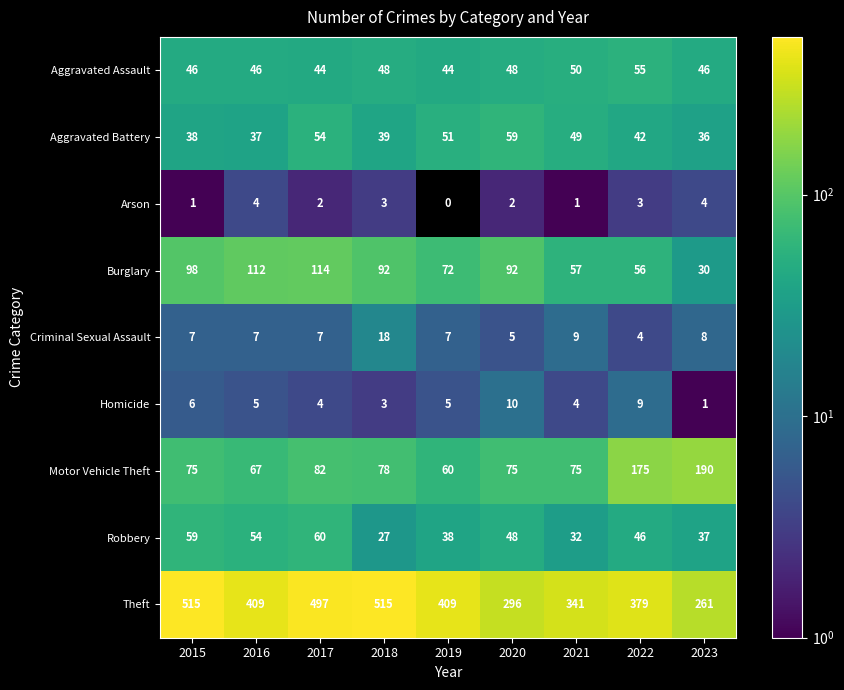

Which series has the largest total across all categories?

Theft